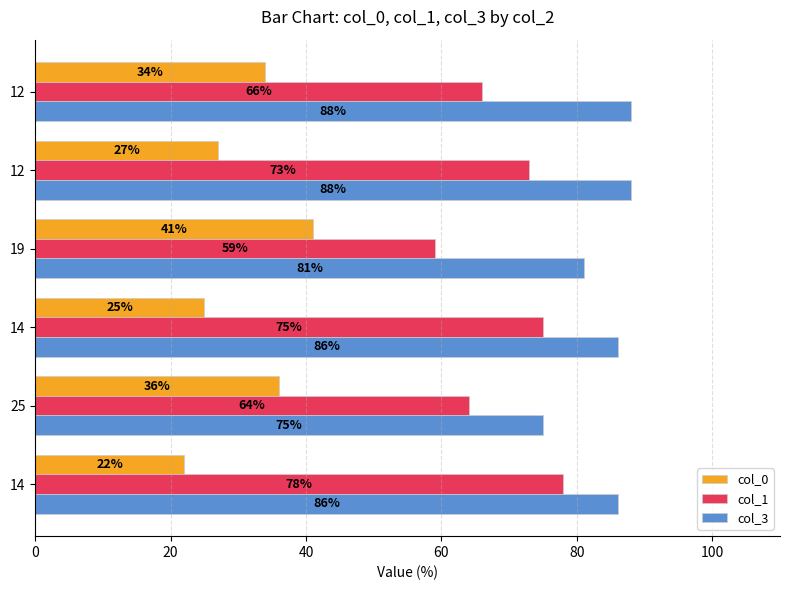

What are all the series names shown in the legend?

col_0, col_1, col_3